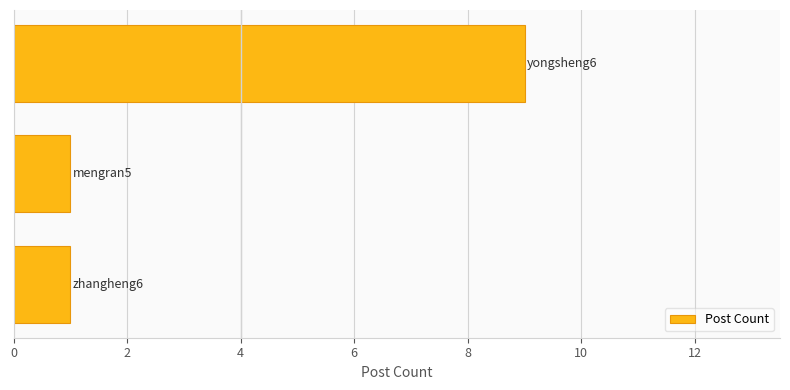

What is the difference between the maximum and second lowest values?

8